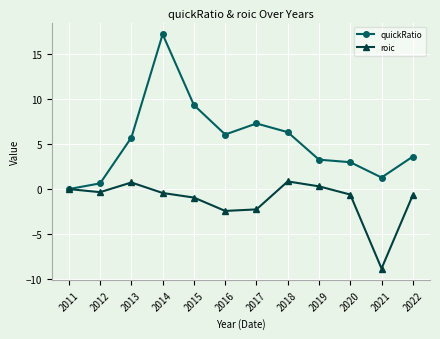

List the series in order of their overall mean, highest first.

quickRatio, roic